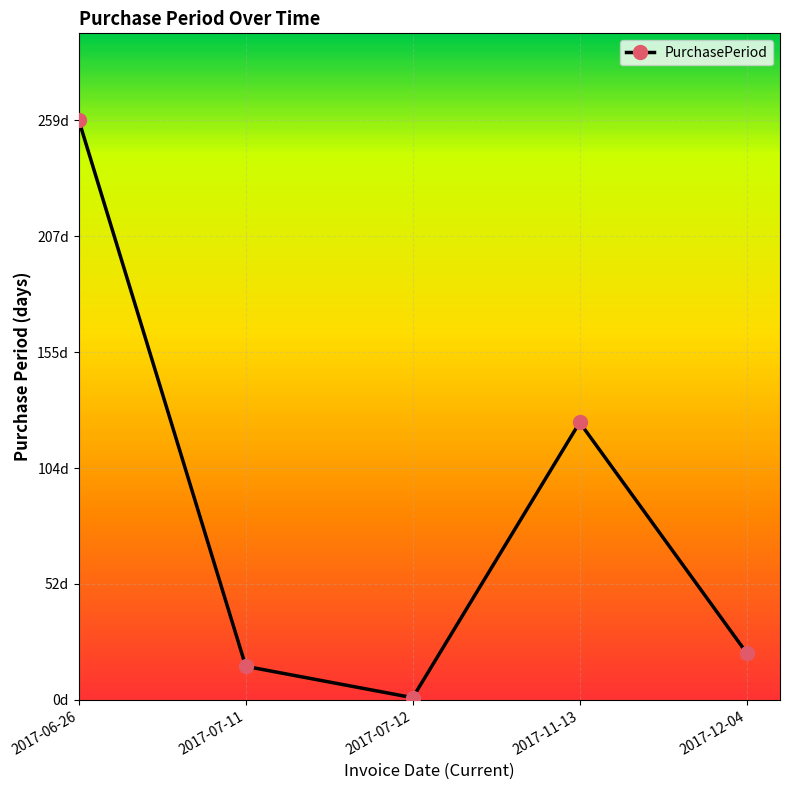

What is the difference between the maximum and minimum values?

258